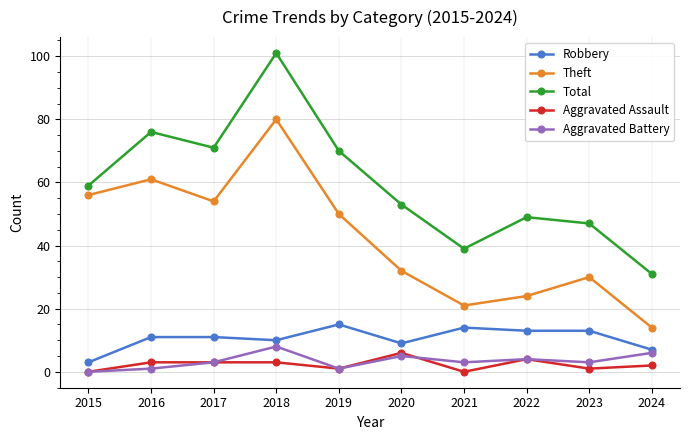

Is it true that Total equals 148 at 2018?

False